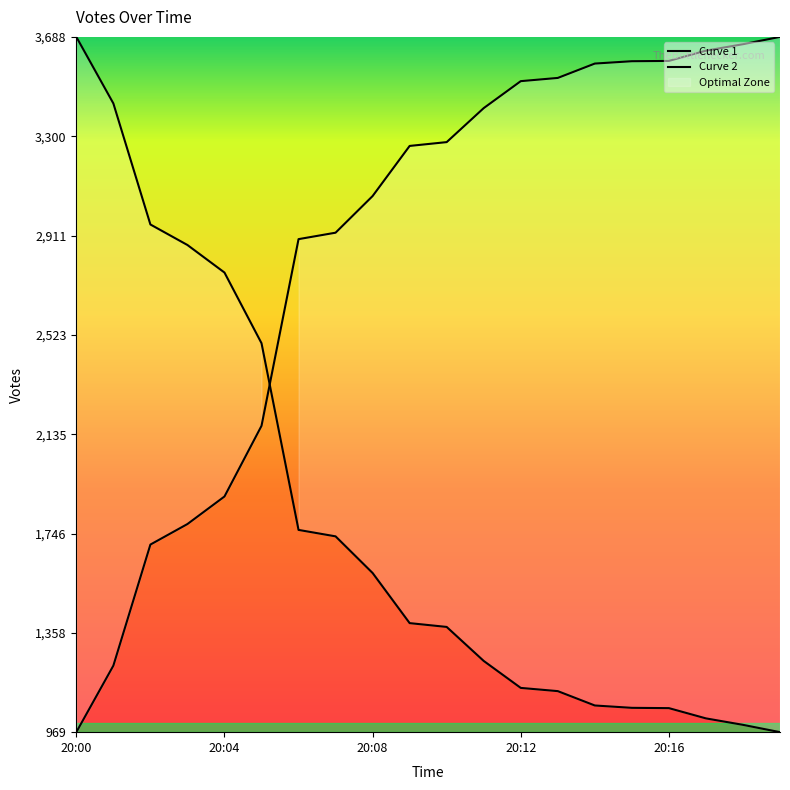

What is the ratio of the value at 20:03 to the value at 20:16?

0.5